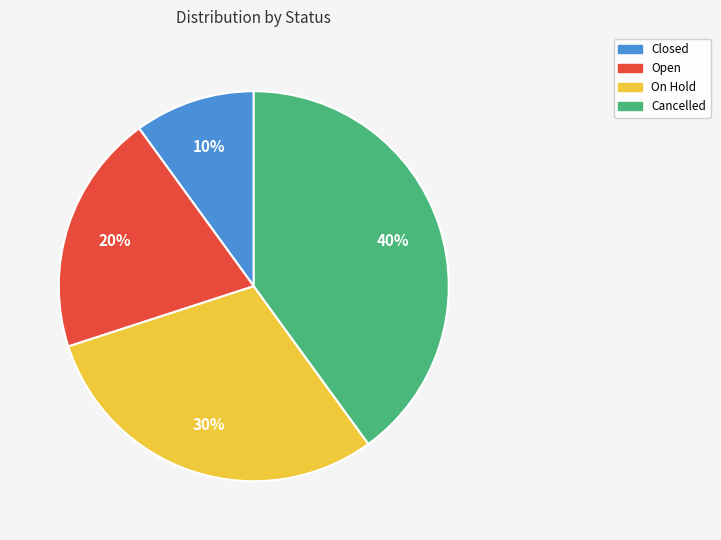

Between Cancelled and Open, which is larger?

Cancelled